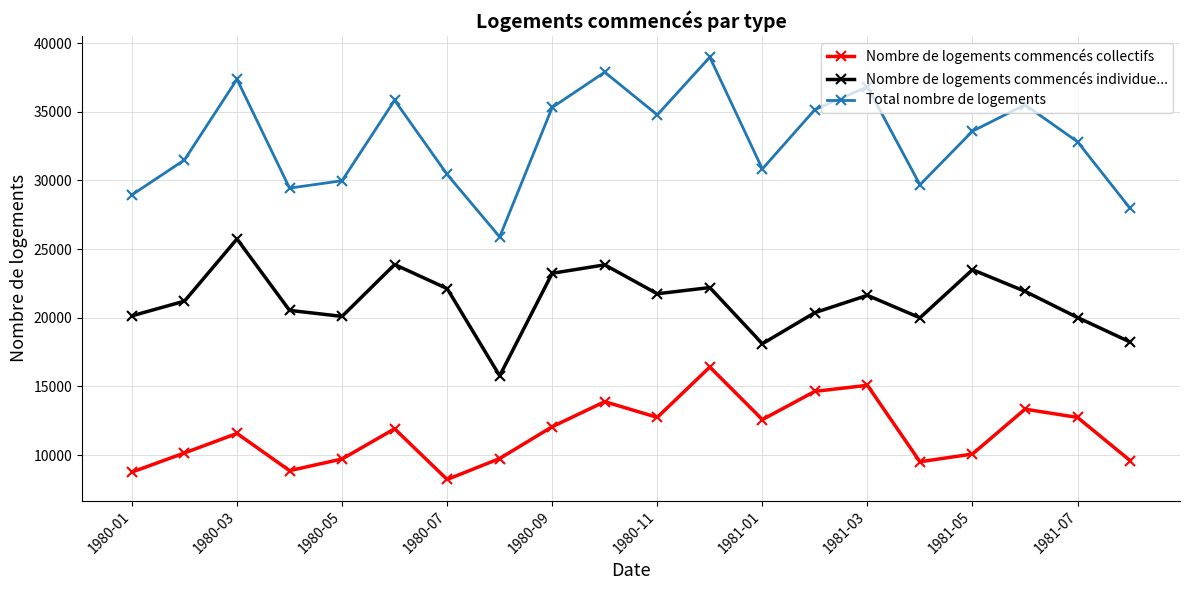

Which series has the largest range (max minus min)?

Total nombre de logements